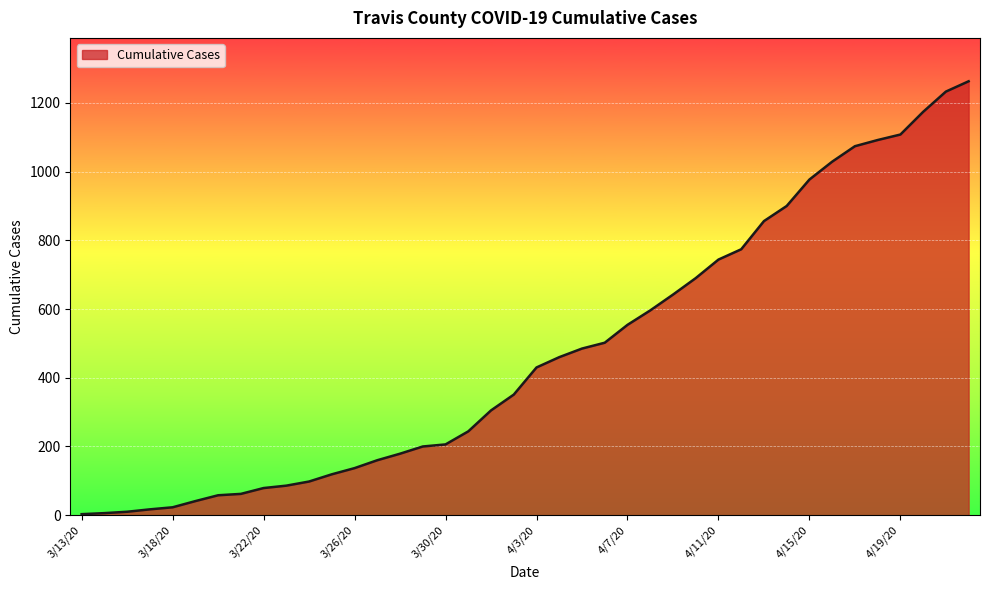

What is the difference between the maximum and second lowest values?

1257